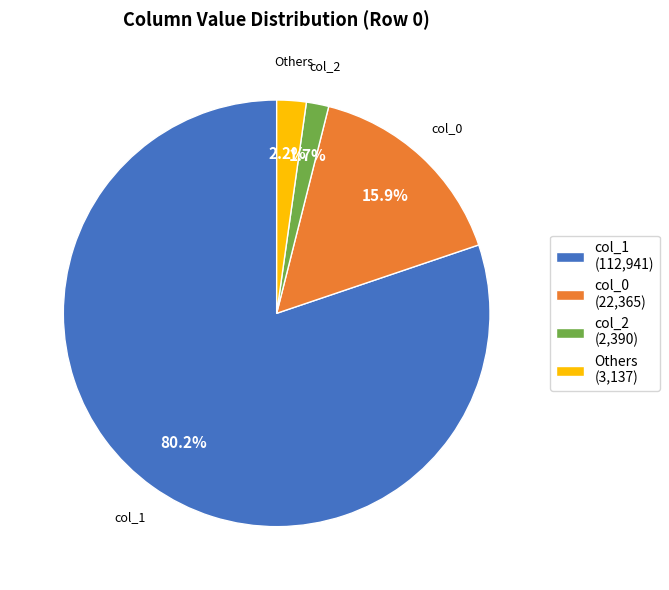

Combined, do Others (3,137) and col_2 (2,390) account for over 50%?

No